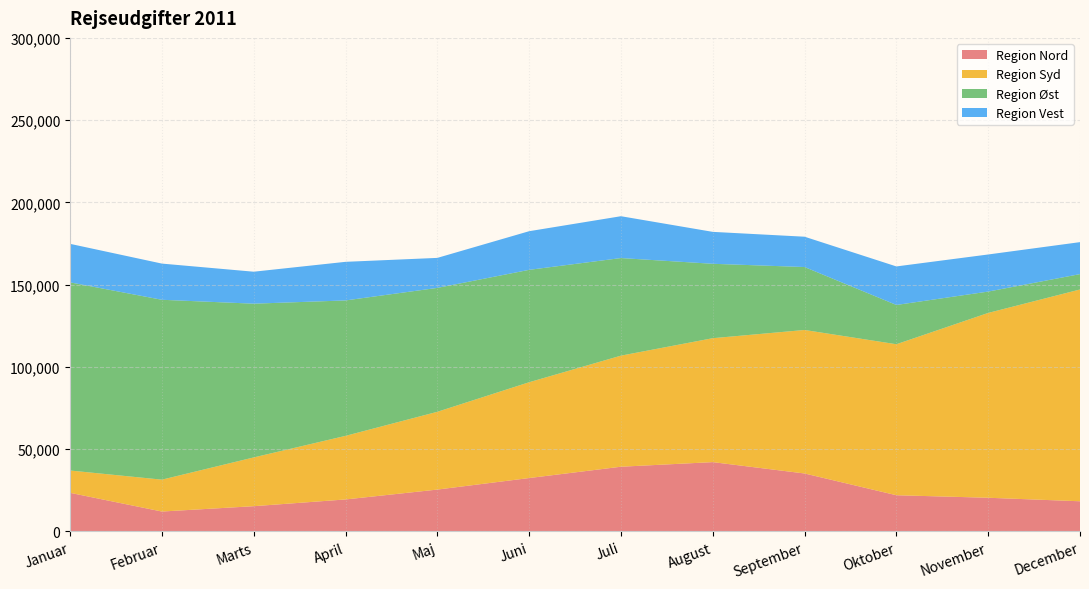

Reading left to right, list all the values displayed in this chart.

Region Nord: Januar=23456	Februar=12084	Marts=15332	April=19432	Maj=25432	Juni=32443	Juli=39324	August=42123	September=35214	Oktober=21993	November=20460	December=18324
Region Syd: Januar=13564	Februar=19376	Marts=29645	April=38652	Maj=47275	Juni=58236	Juli=67520	August=75329	September=87235	Oktober=91783	November=112349	December=128734
Region Øst: Januar=114370	Februar=109345	Marts=93456	April=82324	Maj=75324	Juni=68324	Juli=59323	August=45232	September=38261	Oktober=23874	November=12984	December=9352
Region Vest: Januar=23414	Februar=21994	Marts=19432	April=23462	Maj=18234	Juni=23487	Juli=25432	August=19402	September=18432	Oktober=23424	November=22548	December=19432